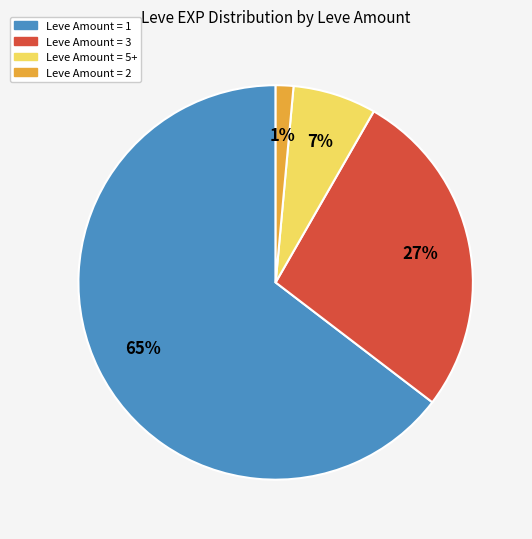

Does any single category account for the majority?

Yes